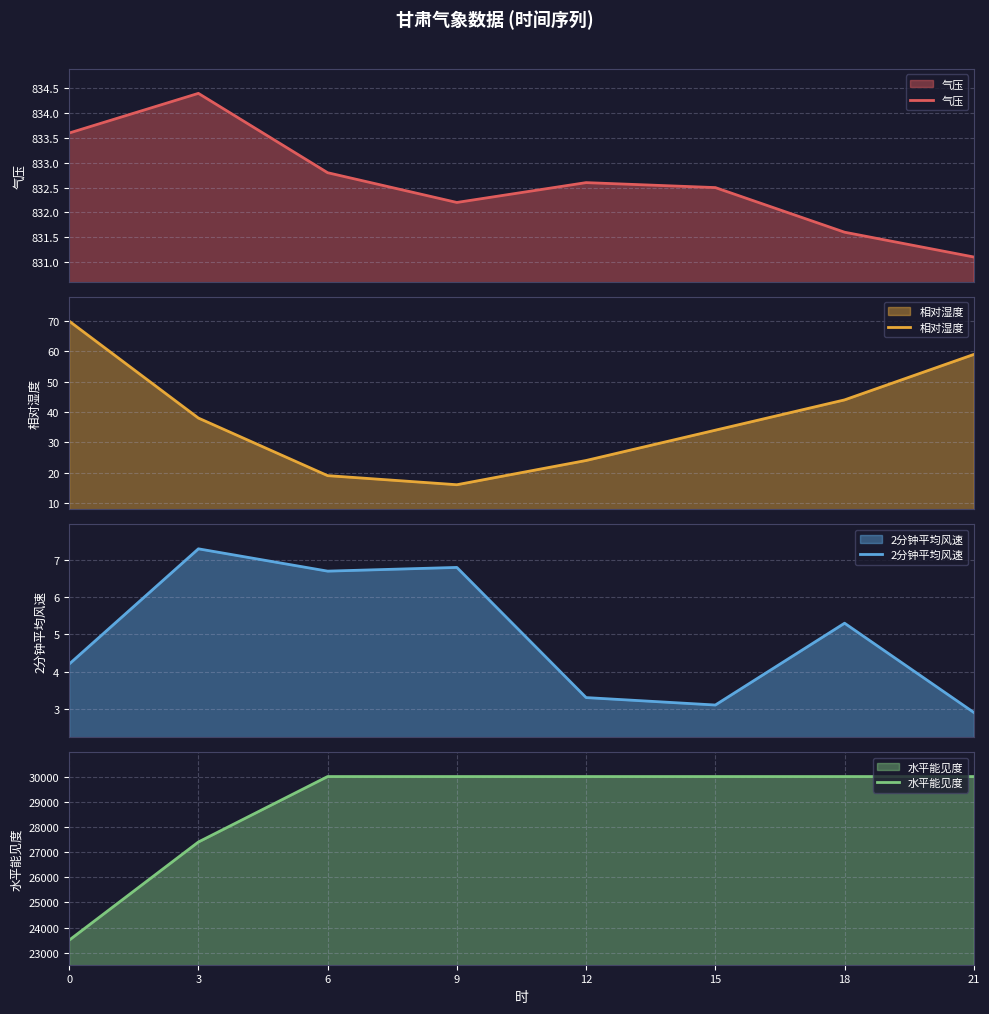

Which has a higher value, 6 or 9?

6